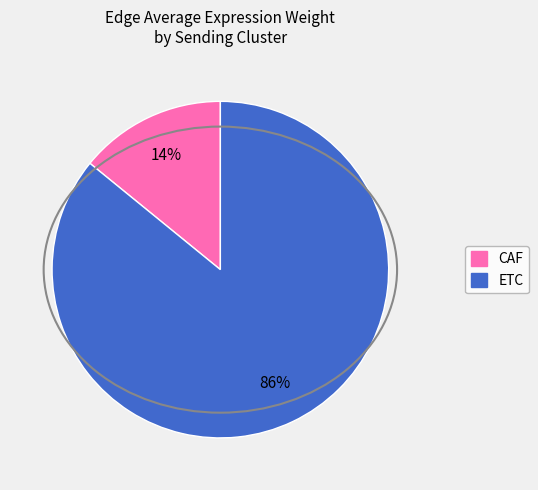

Between ETC and CAF, which is larger?

ETC